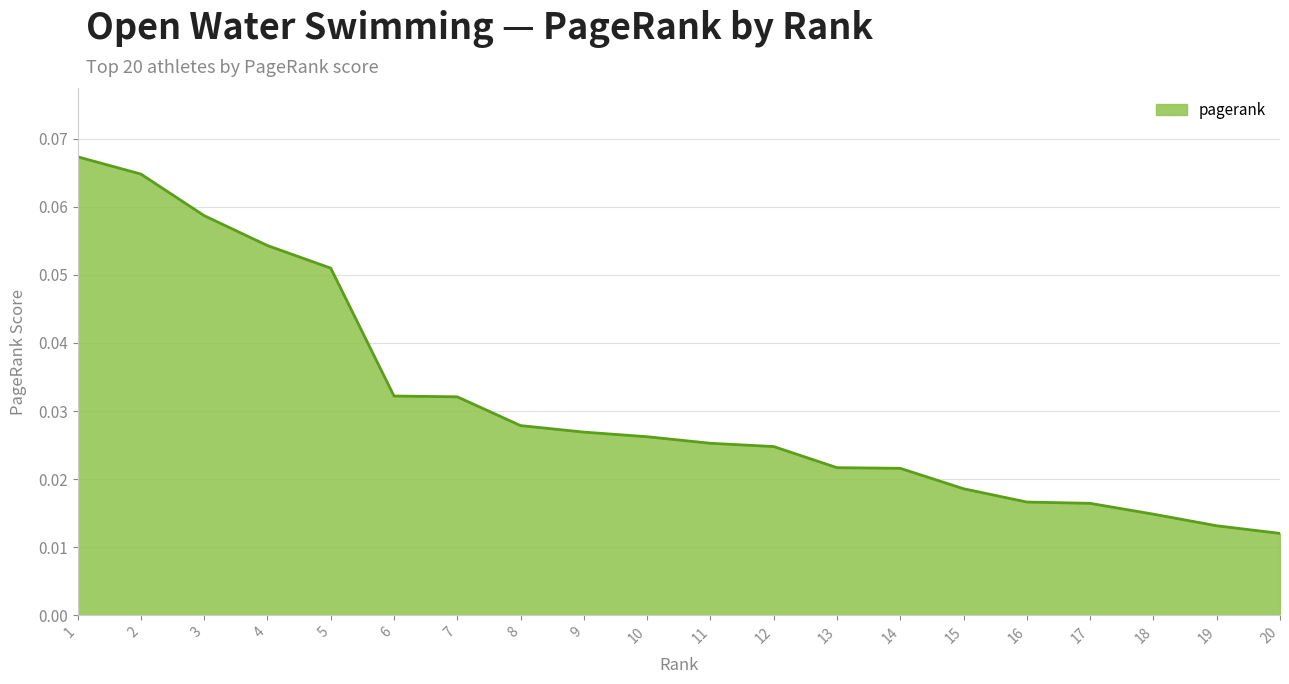

Which has a higher value, 6 or 9?

6